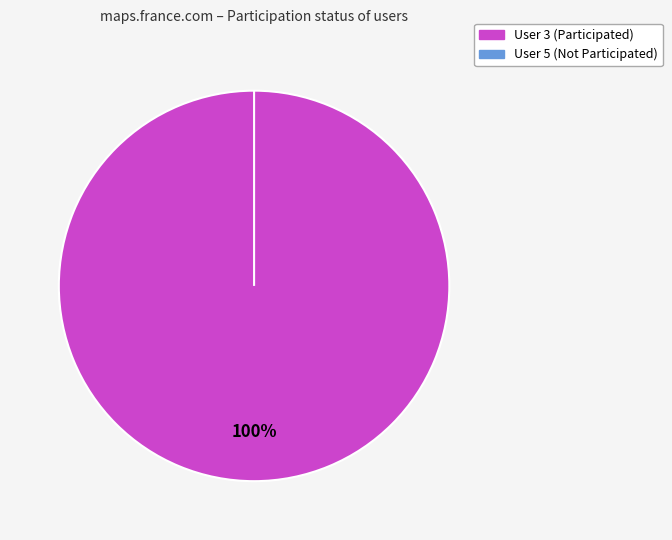

True or false: 5 accounts for 7% of the total.

False